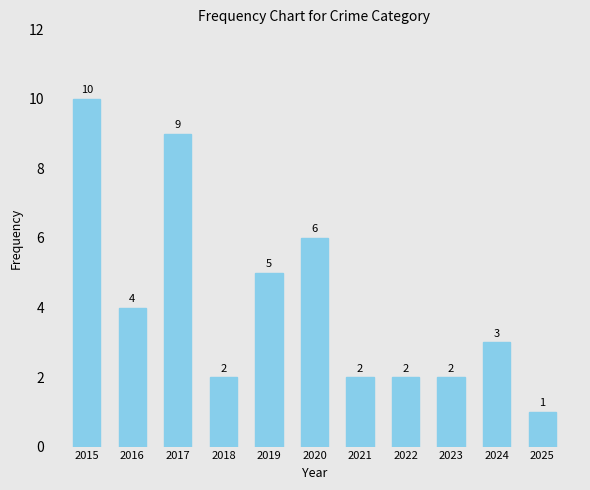

What is the difference between the values at 2019 and 2018?

3